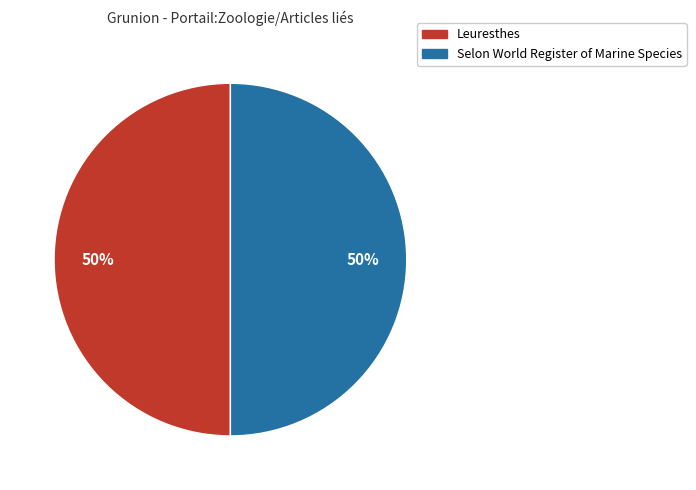

The Leuresthes slice represents 50% of the pie. True or false?

True